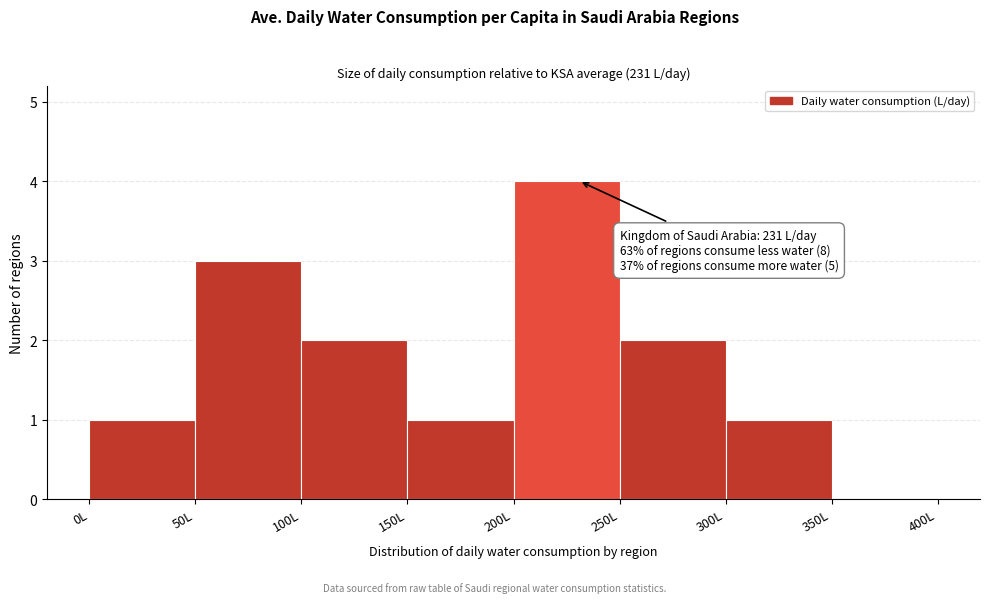

Over which range of the x-axis is the bar tallest?

200 to 250